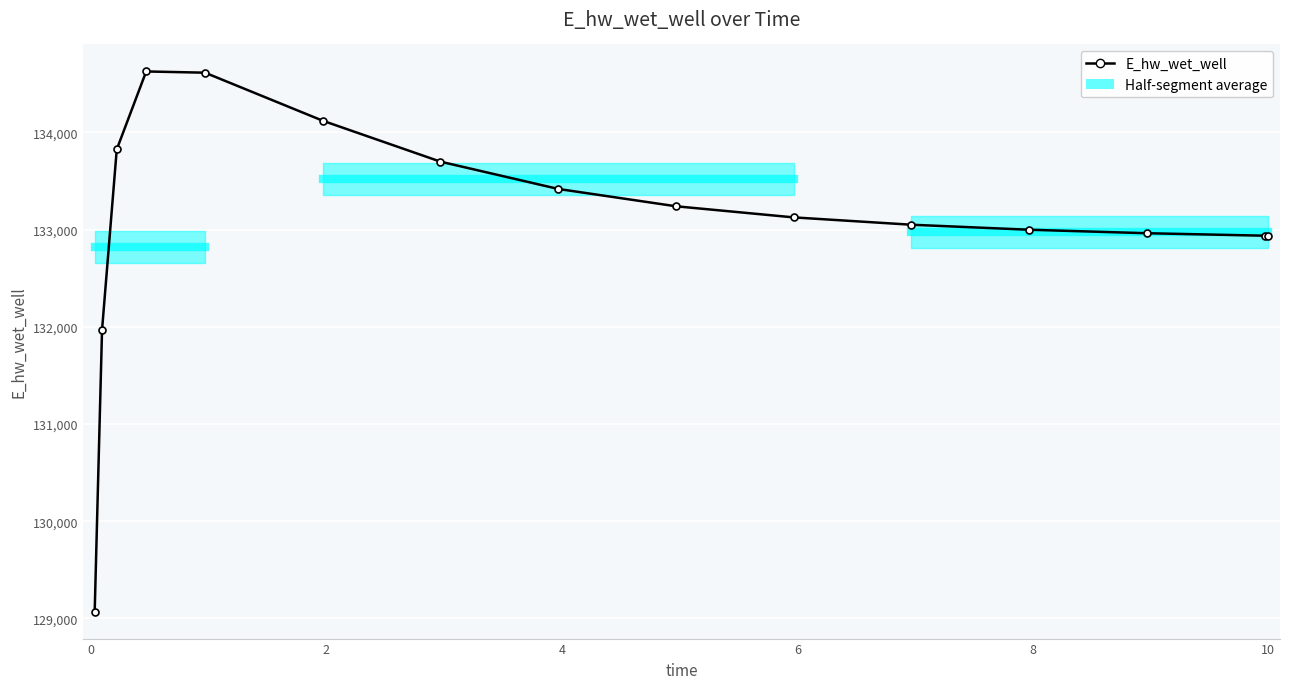

What is the difference between the second highest and second lowest values?

2645.3